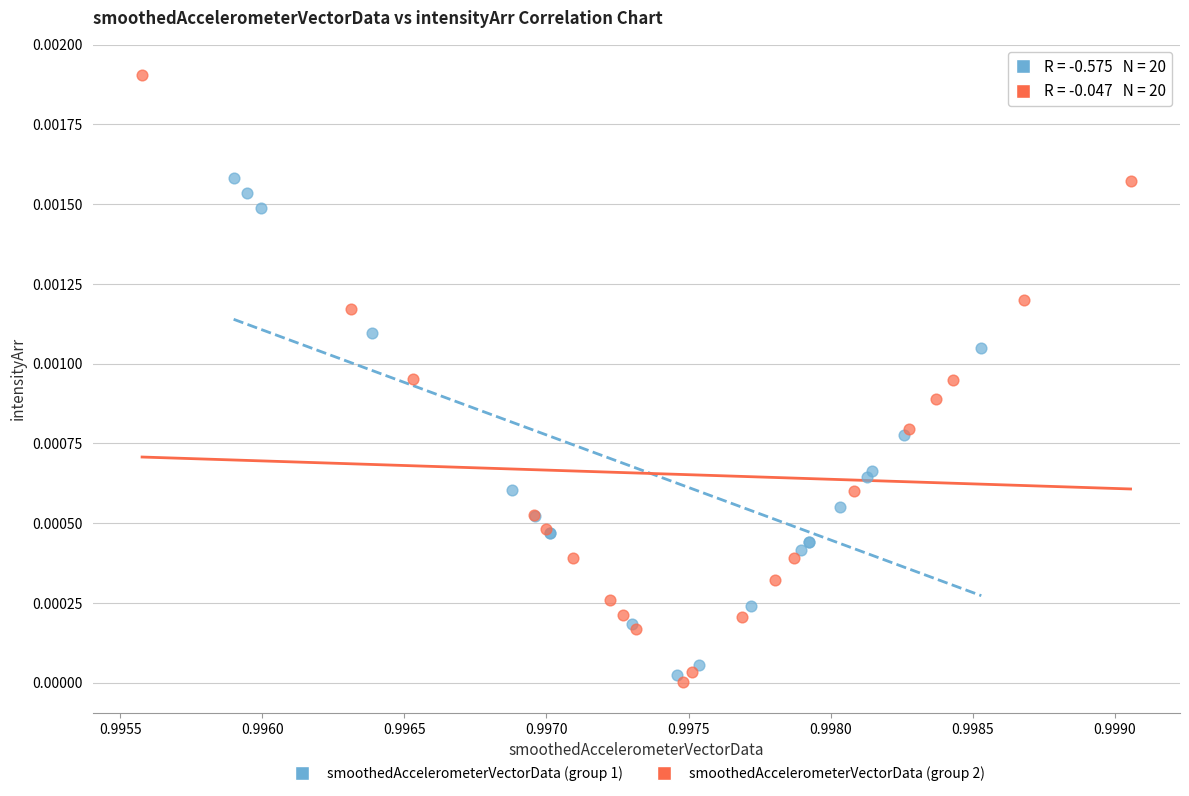

Which series has the widest spread of Y values?

smoothedAccelerometerVectorData (group 2)